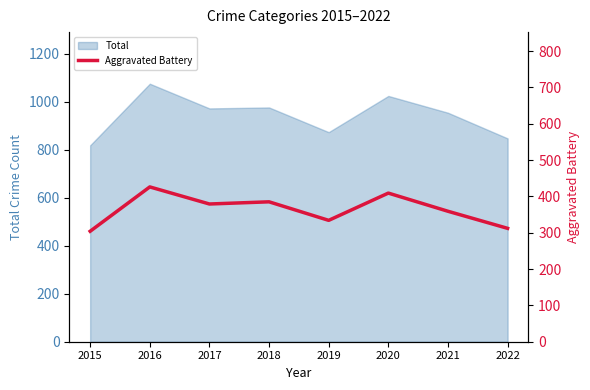

List the labels in order of value, smallest first.

2015, 2022, 2019, 2021, 2017, 2018, 2020, 2016